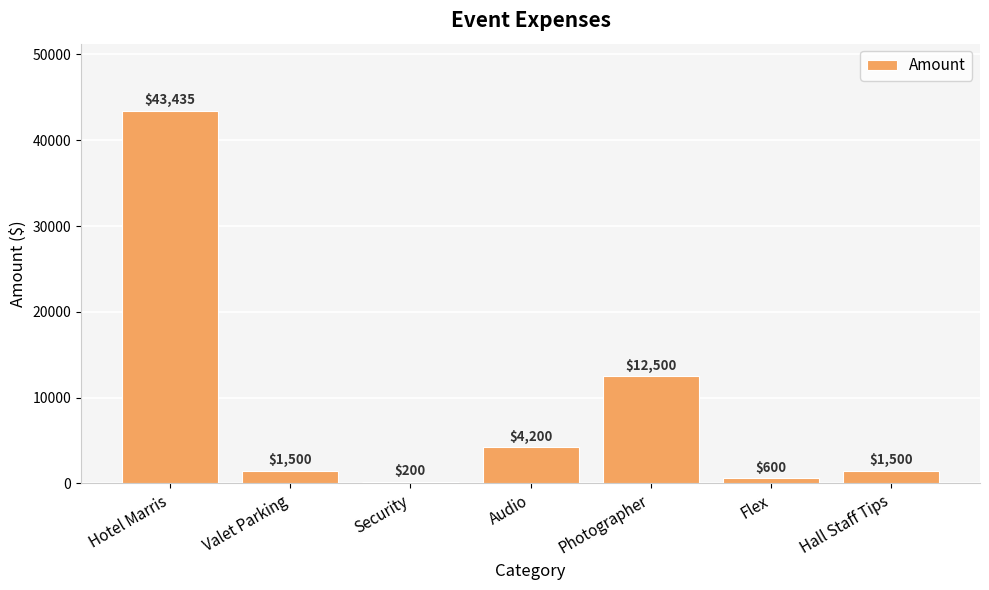

Are the bars grouped side by side (vs. stacked)?

No